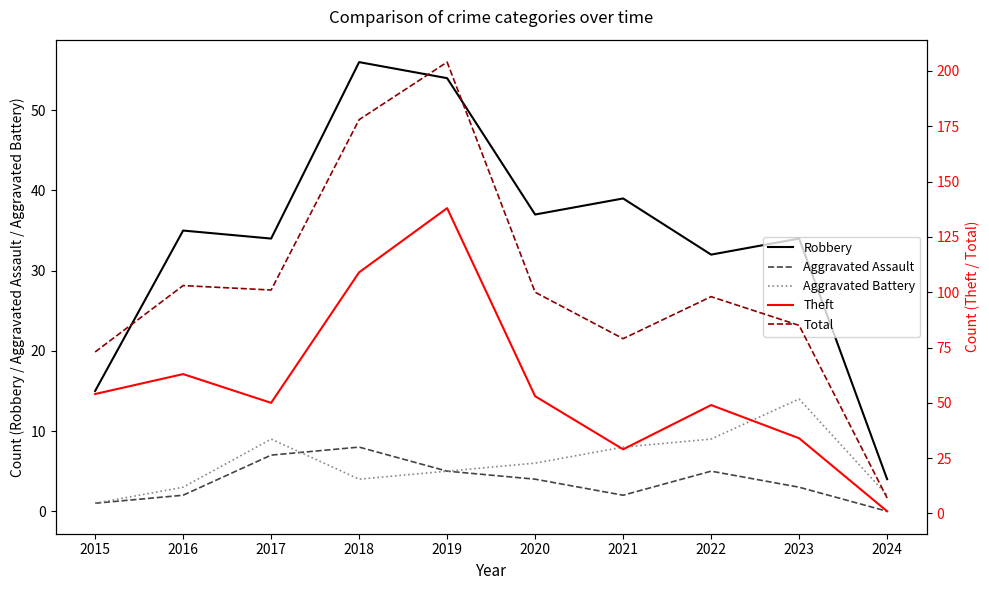

What is the difference between the Aggravated Battery values at 2017 and 2019?

4